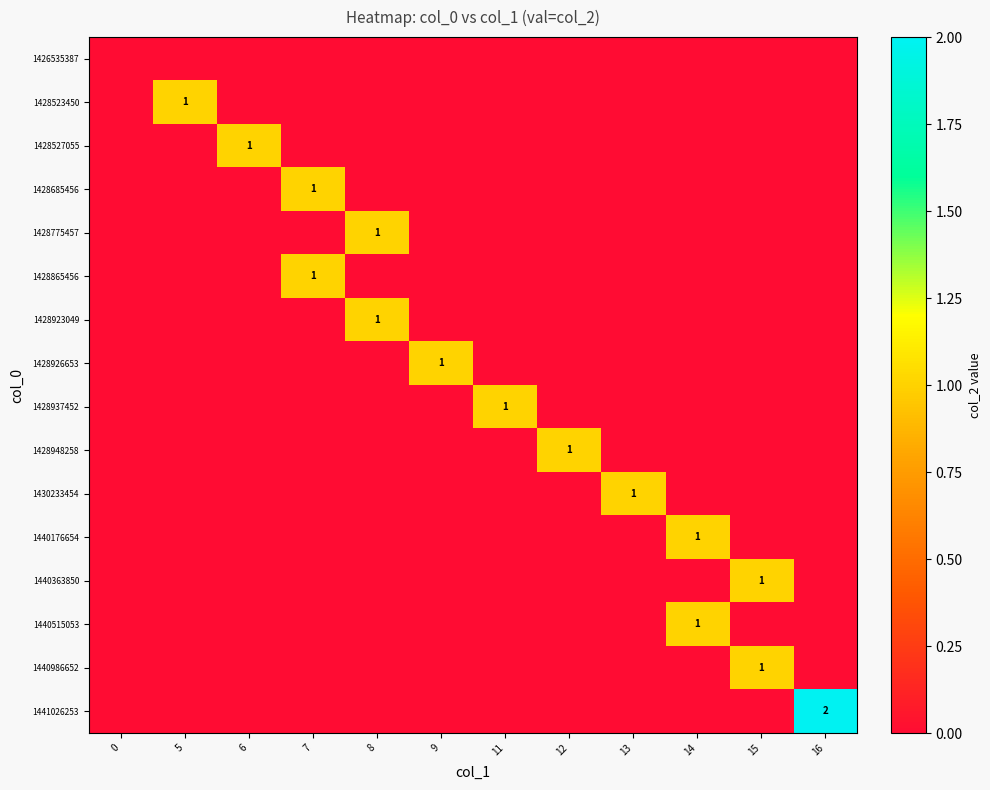

How many data points in 1428948258 are above 0?

1